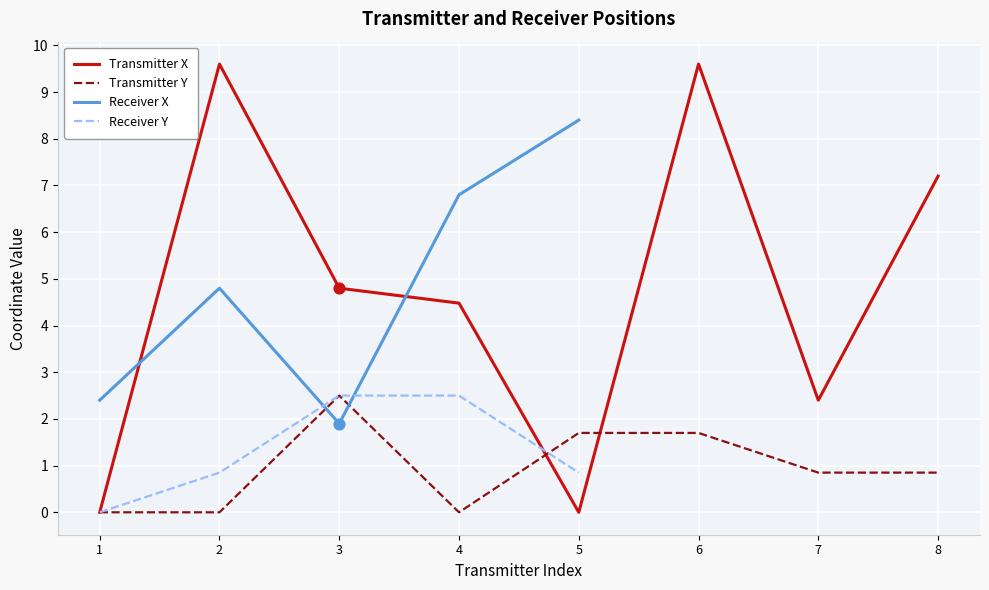

At which category is the sum across all series the highest?

6